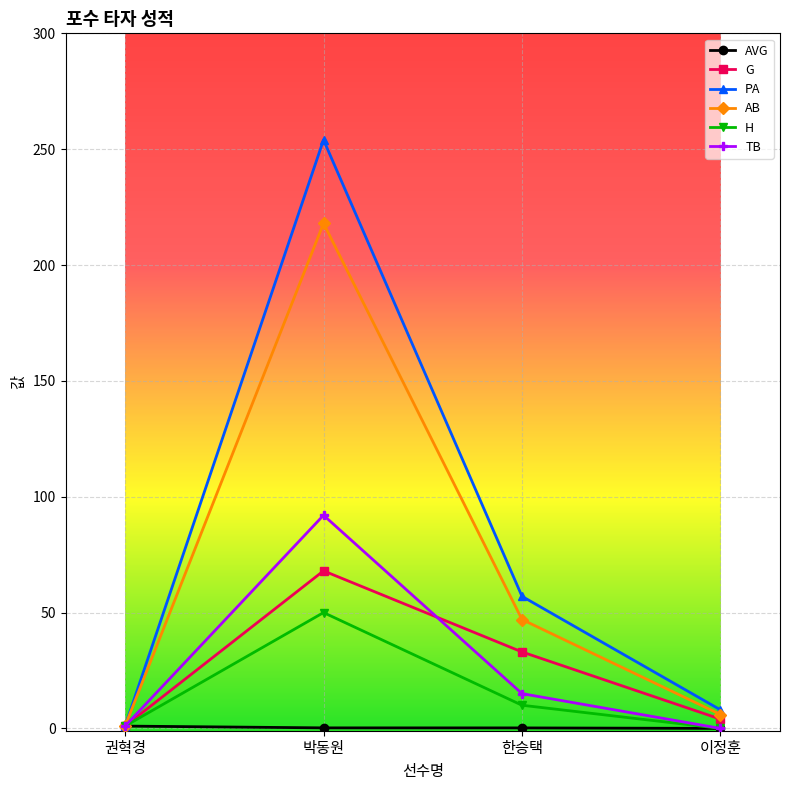

What is the sum of all AB values?

272.0